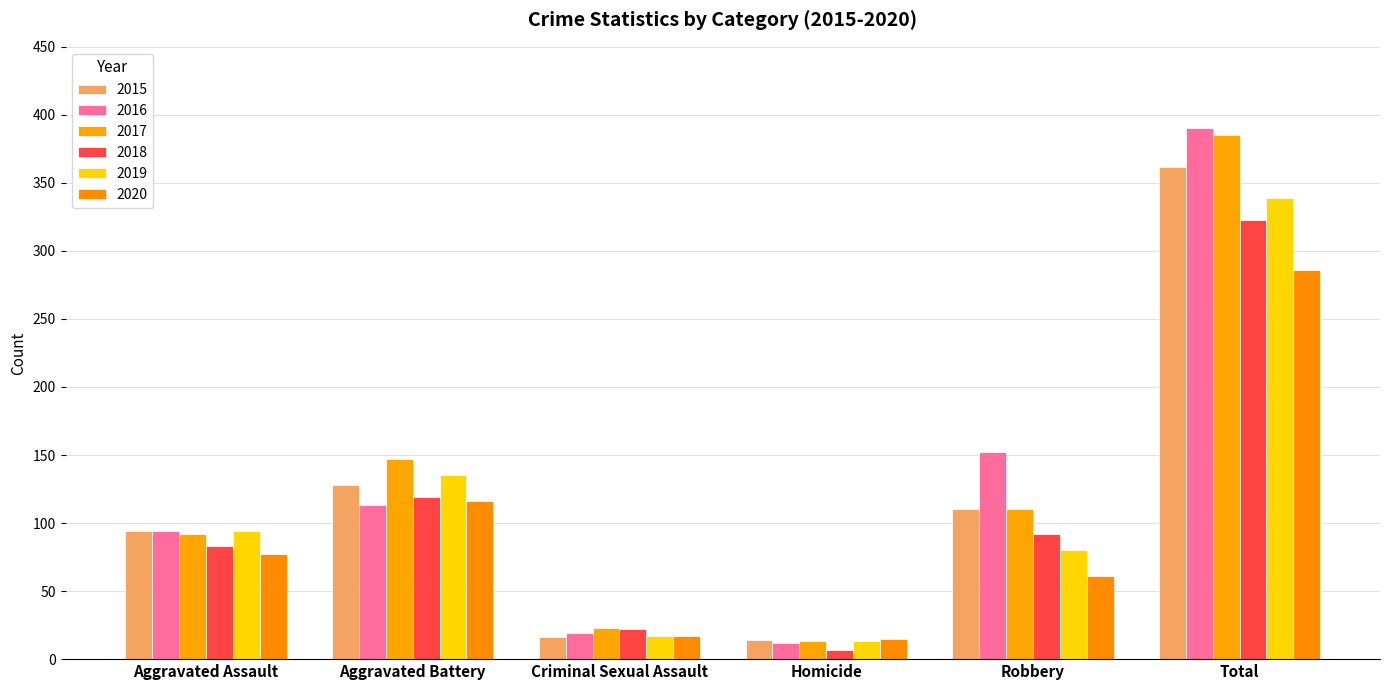

The value of 2016 at Aggravated Assault is 130. True or false?

False